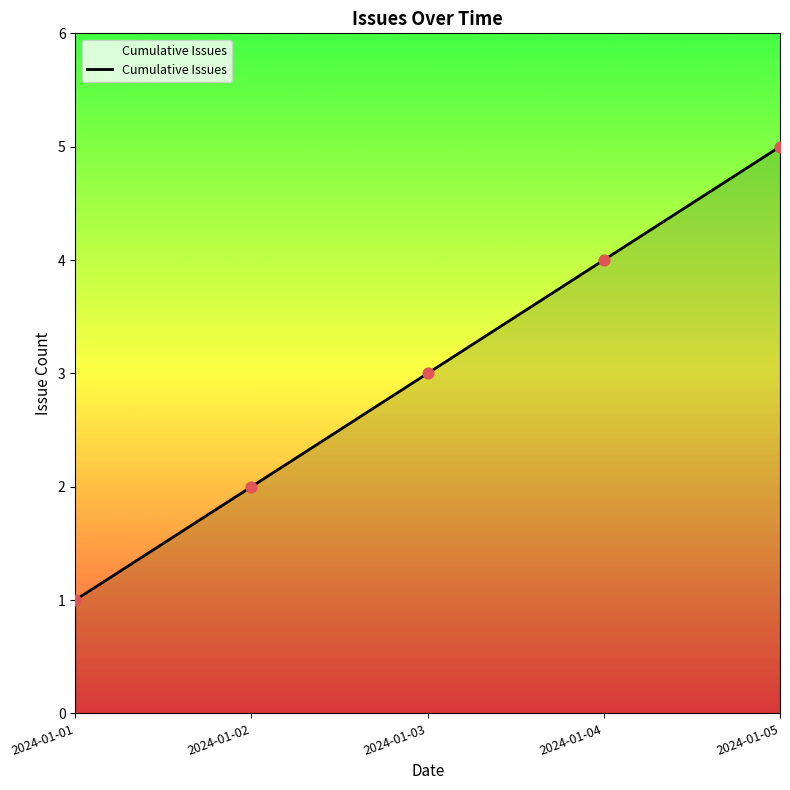

Approximately how many times larger is the value at 2024-01-05 compared to 2024-01-03?

1.7